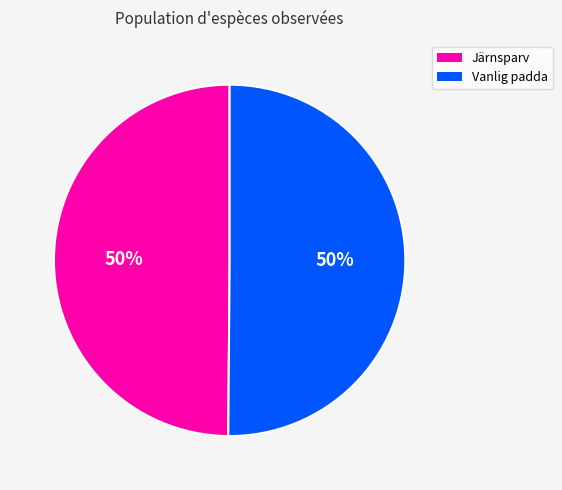

To the nearest percent, what is the average slice percentage?

50%